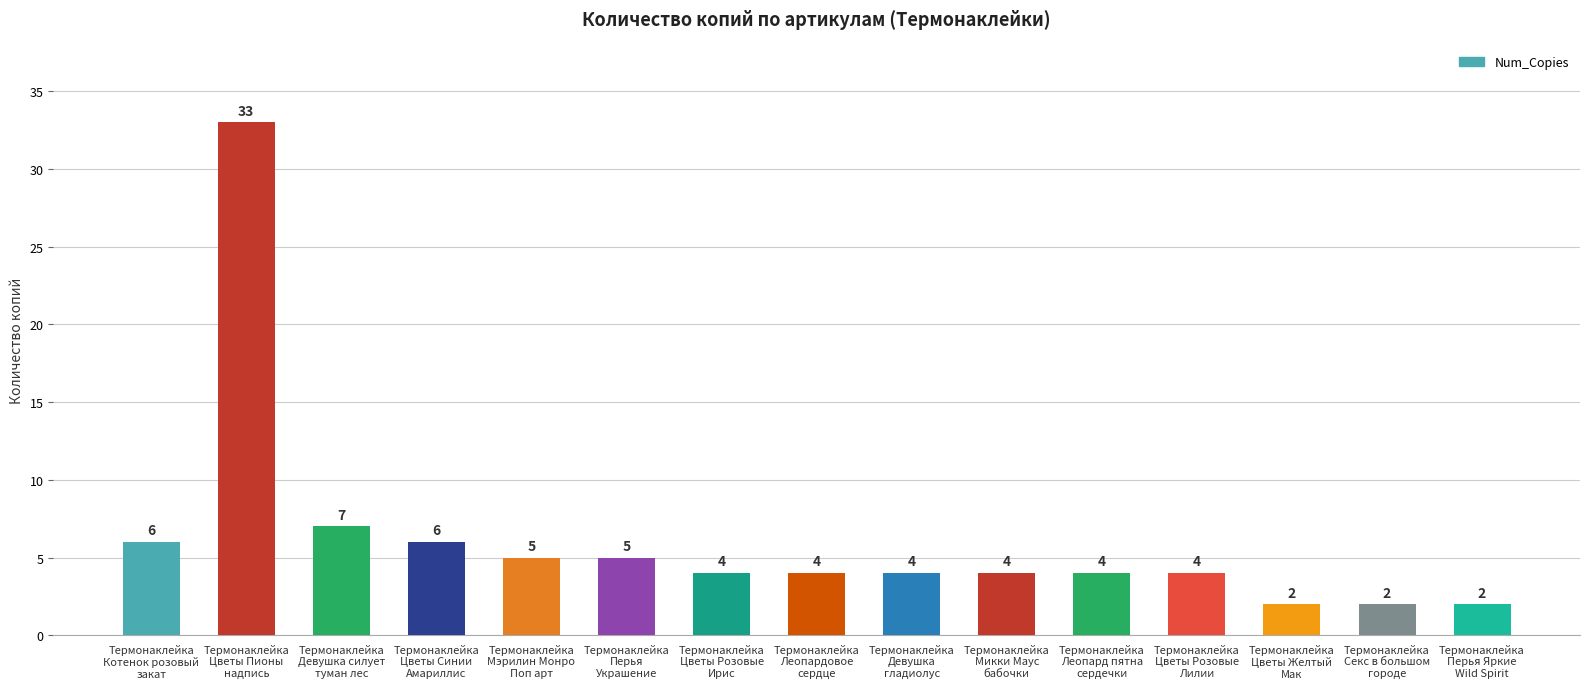

What is the greatest value displayed?

33